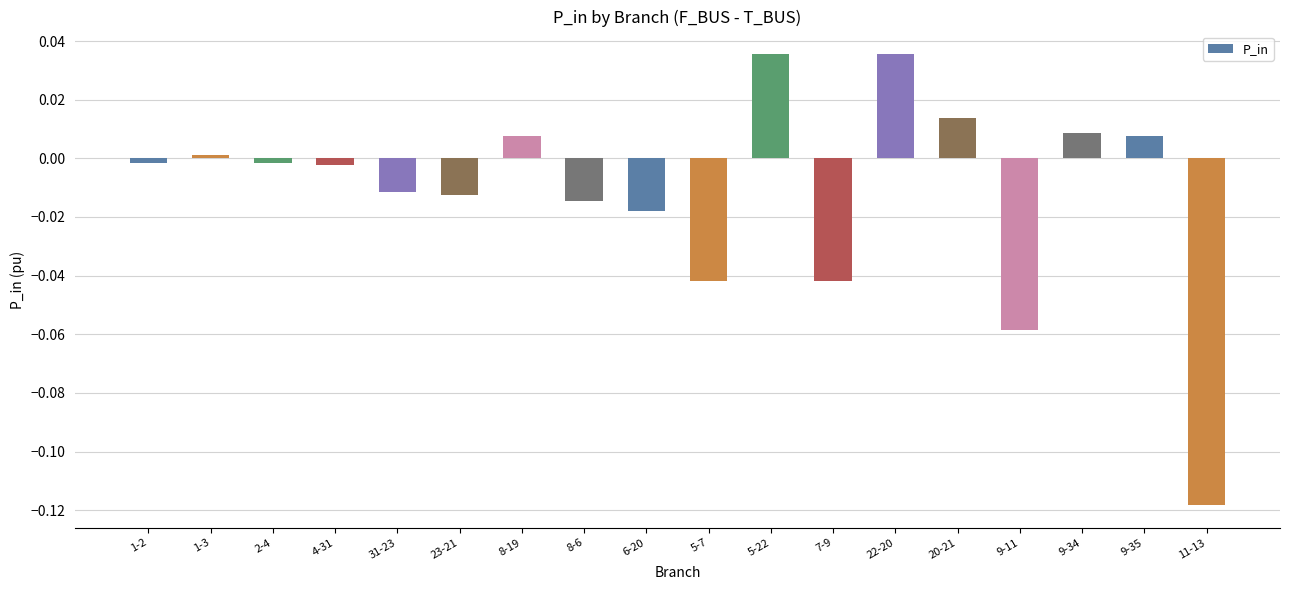

Which has a higher value, 2-4 or 31-23?

2-4